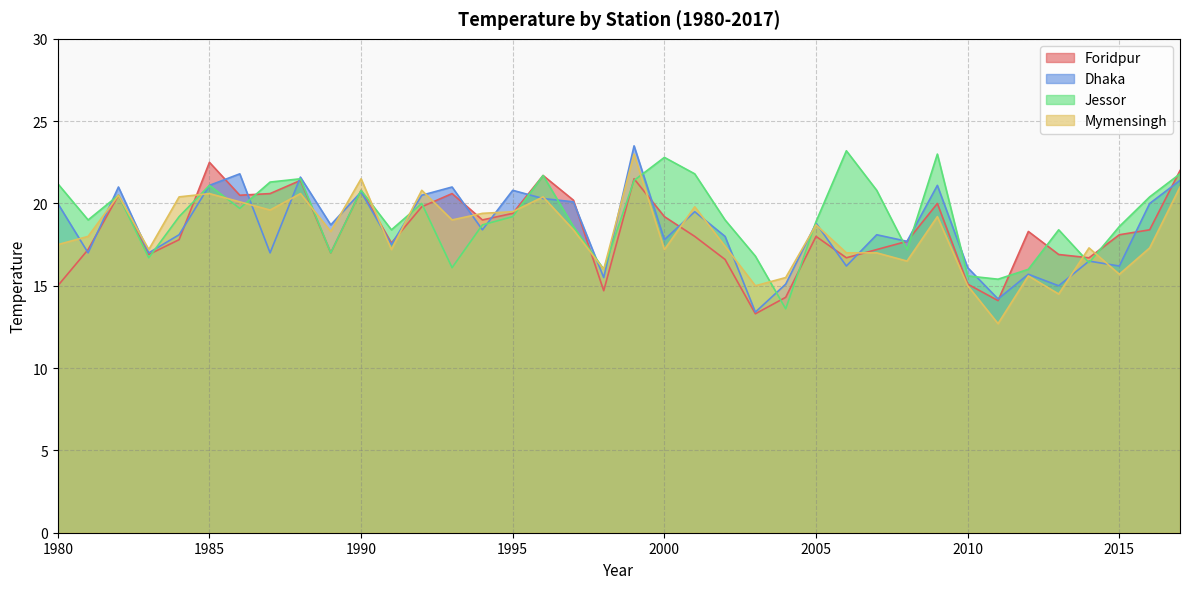

Which has a higher value, 2012 or 2017?

2017